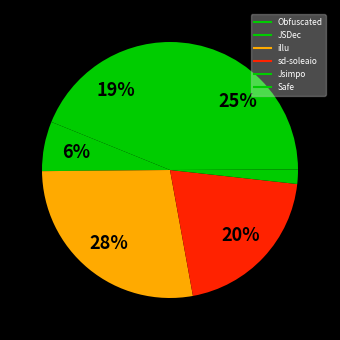

How many slices are in this pie chart?

6